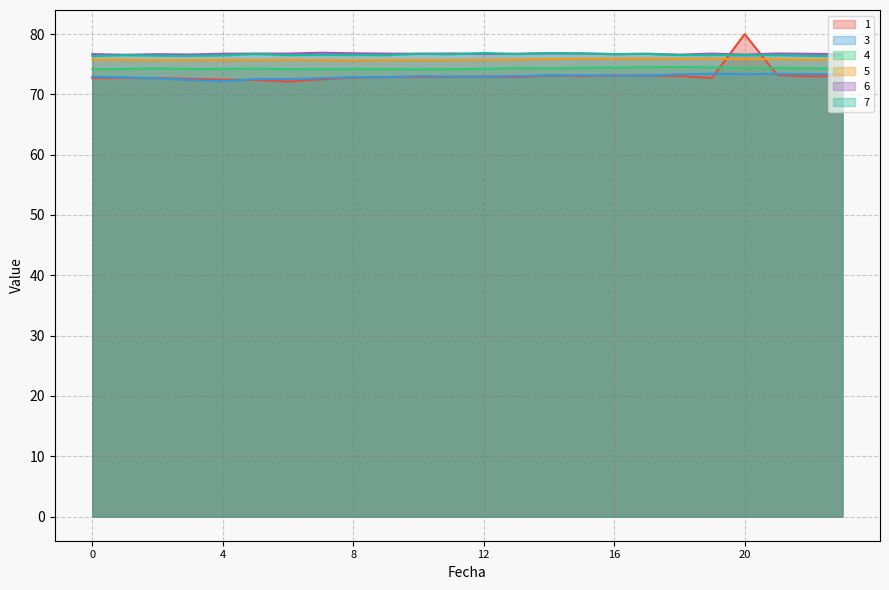

Which series has the largest total across all categories?

6